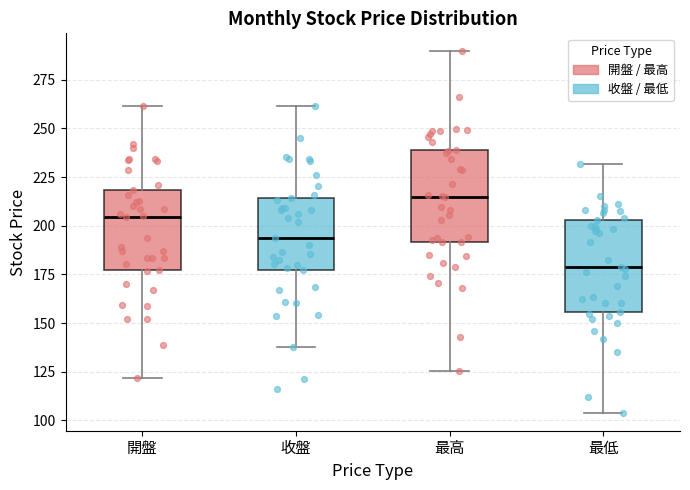

Reading left to right, transcribe this box plot: for each box, give where its median line is, the range the box spans, and where its two whiskers end, as read against the y-axis. The values are not printed on the chart, so give them approximately, as read against the axis.

開盤: median 205, box 175 to 220, whiskers 120 to 260
收盤: median 195, box 180 to 215, whiskers 140 to 260
最高: median 215, box 190 to 240, whiskers 125 to 290
最低: median 180, box 155 to 205, whiskers 105 to 230